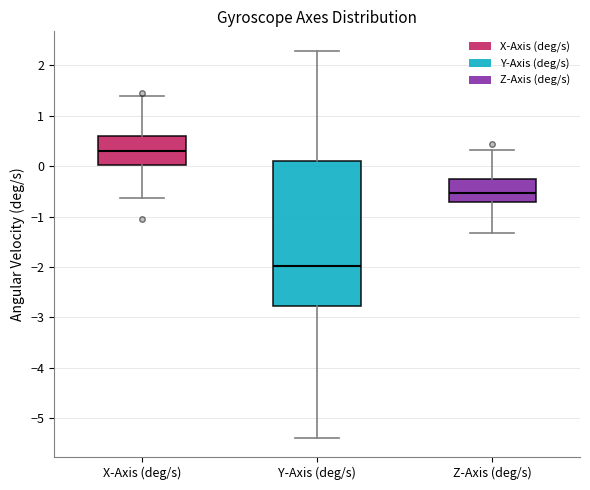

Reading left to right, transcribe this box plot: for each box, give where its median line is, the range the box spans, and where its two whiskers end, as read against the y-axis. The values are not printed on the chart, so give them approximately, as read against the axis.

X-Axis (deg/s): median 0.3, box 0.0 to 0.6, whiskers -0.6 to 1.4
Y-Axis (deg/s): median -2.0, box -2.8 to 0.1, whiskers -5.4 to 2.3
Z-Axis (deg/s): median -0.5, box -0.7 to -0.3, whiskers -1.3 to 0.3